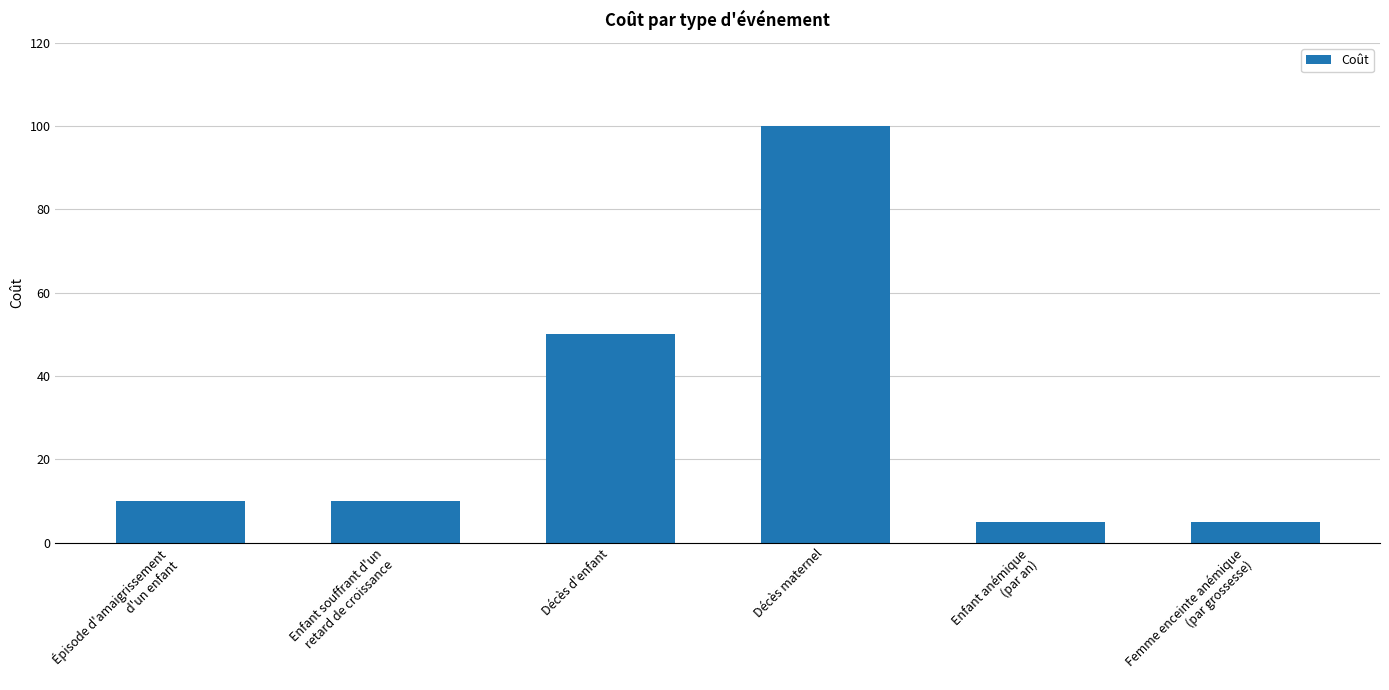

Reading left to right, list all the values displayed in this chart.

10	10	50	100	5	5